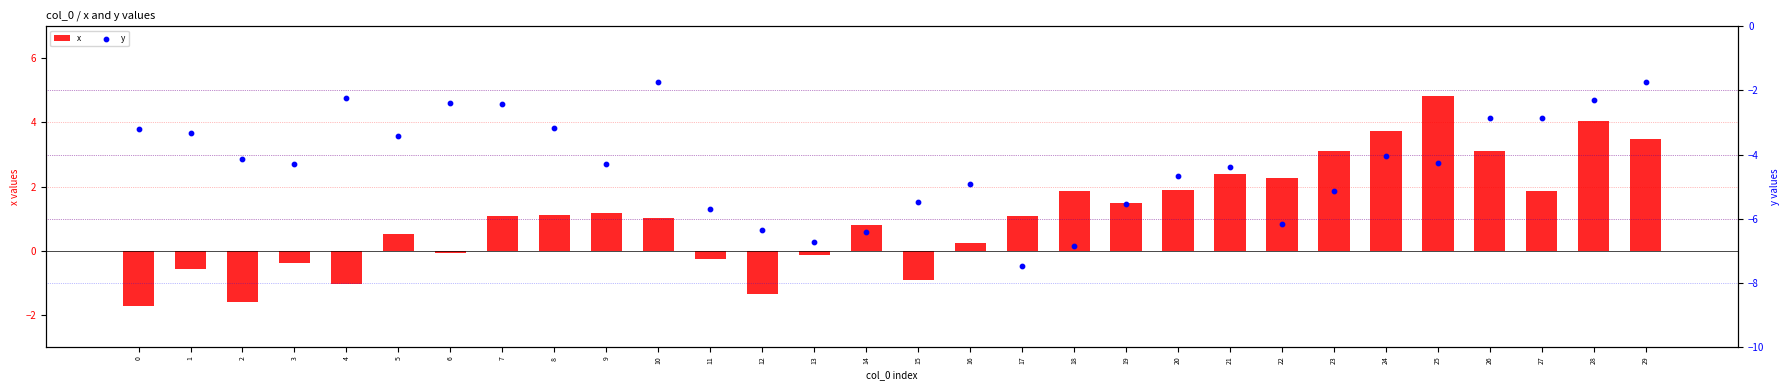

At how many categories does at least one series exceed 0?

20